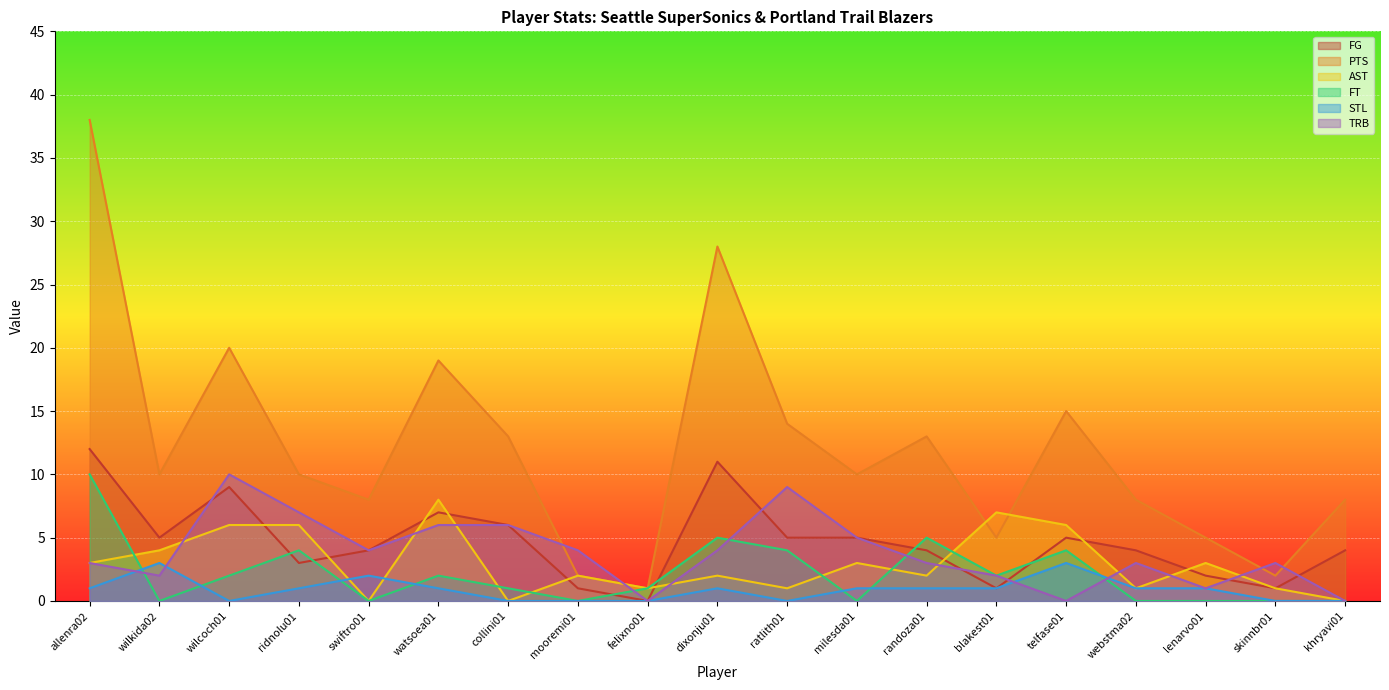

Which series changed the most between lenarvo01 and khryavi01?

PTS